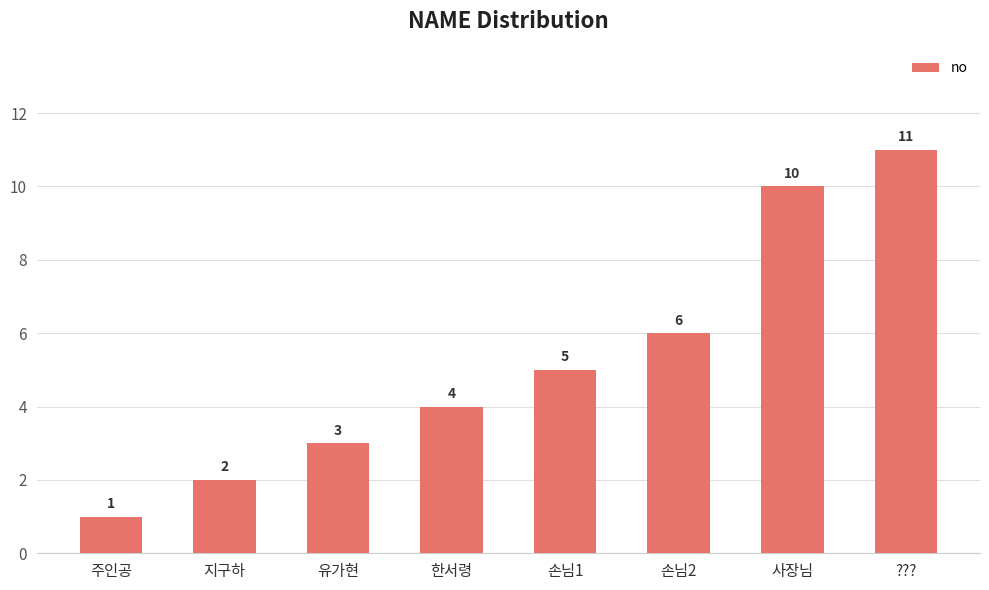

Which category has the lowest value across all series?

주인공